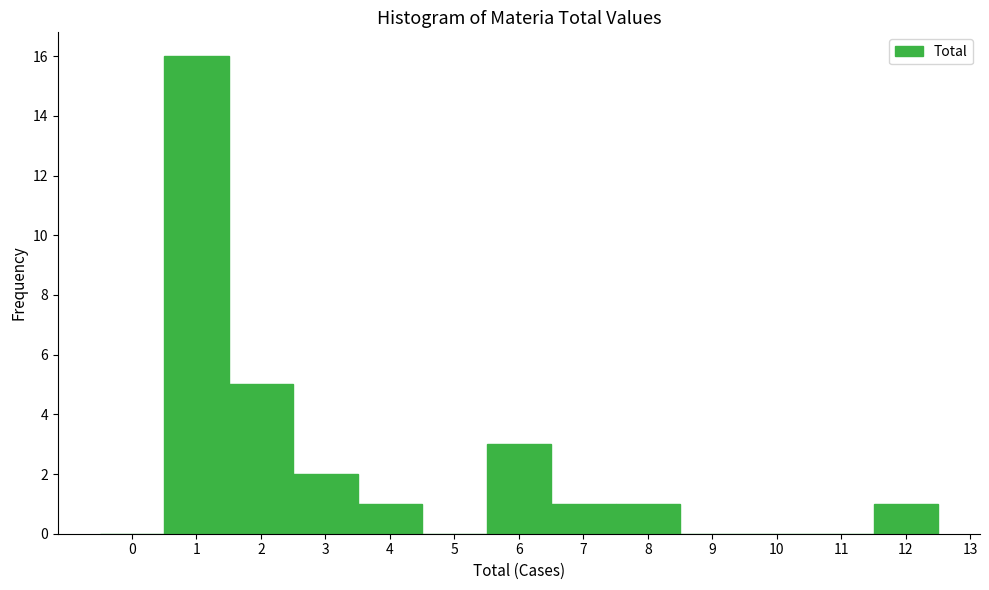

How tall is the bar that spans 0.5 to 1.5 on the x-axis? The values are not printed on the chart, so give them approximately, as read against the axis.

16